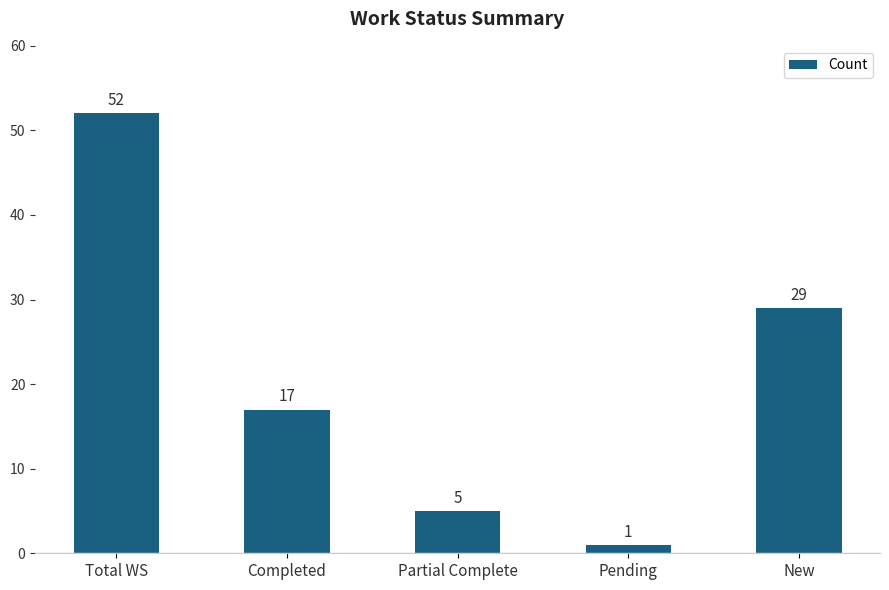

What is the value of the 3rd bar from the left?

5